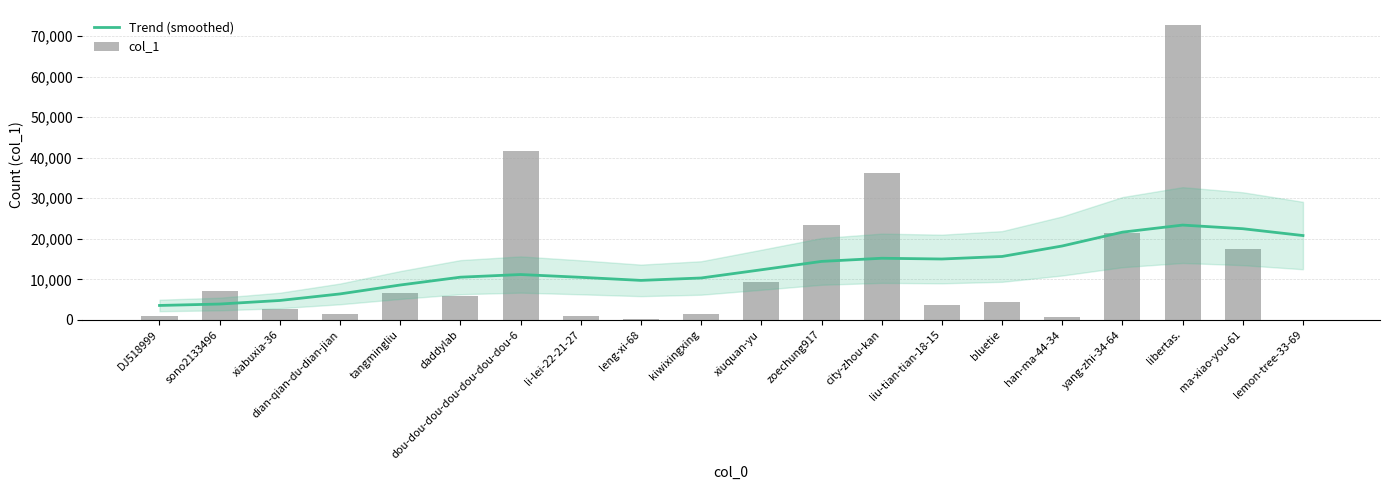

What is the difference between the maximum and second lowest values in the col_1 series?

72639.0